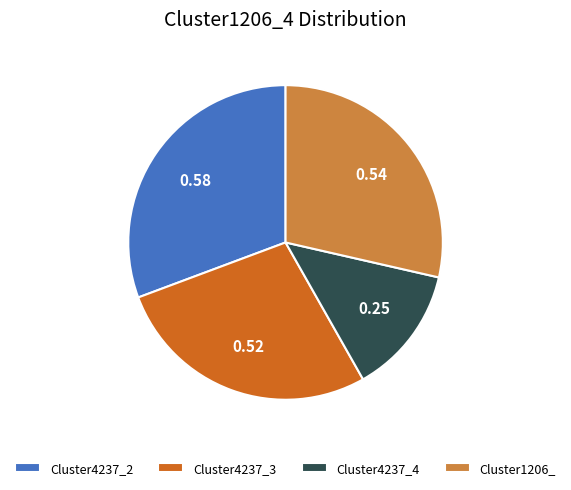

Is Cluster4237_4 the majority of the pie?

No